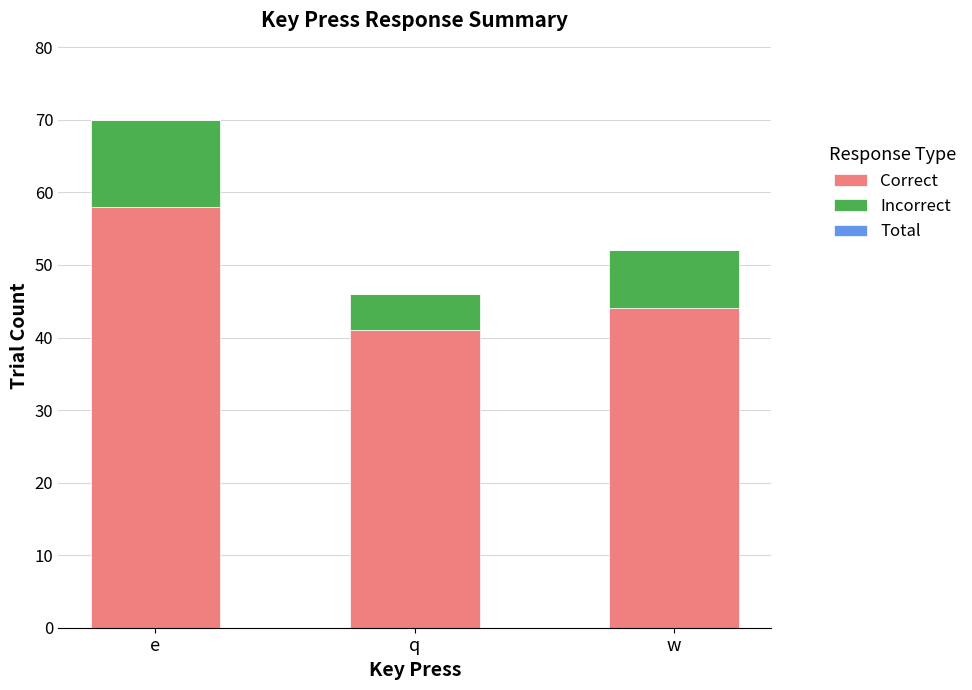

What is the average value of the Correct series?

48